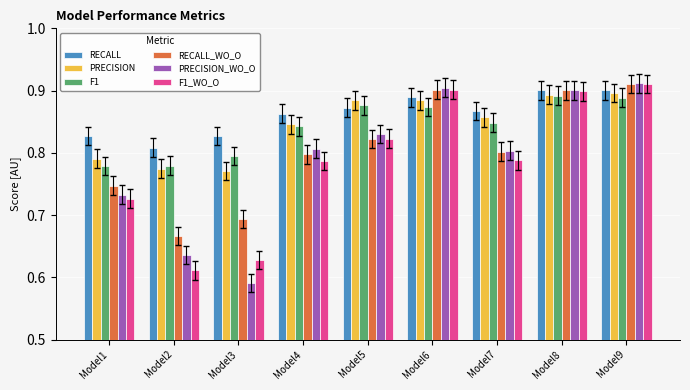

Which category has the highest value across all series?

Model9